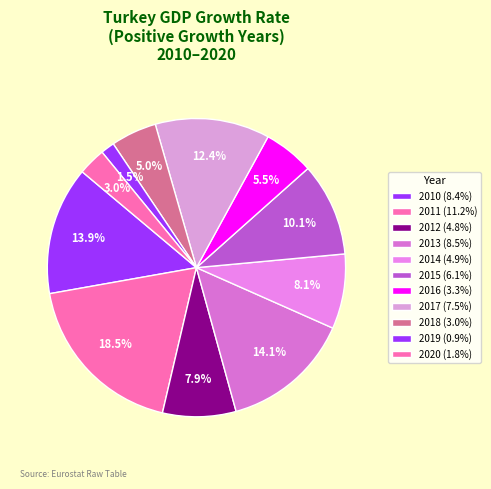

Do 2010 and 2018 together represent more than half of the pie?

No